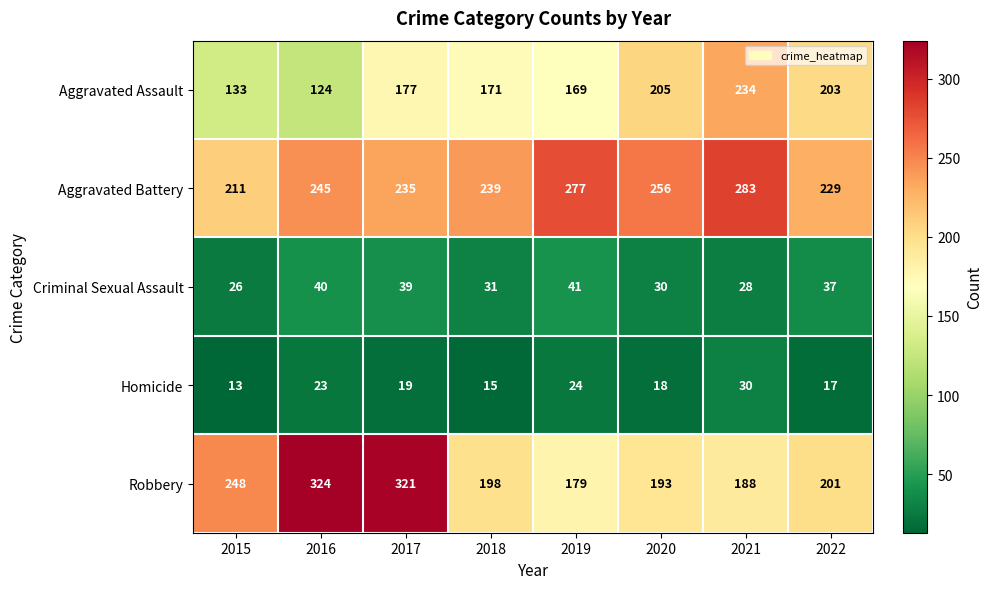

What is the average value of the Homicide series?

20